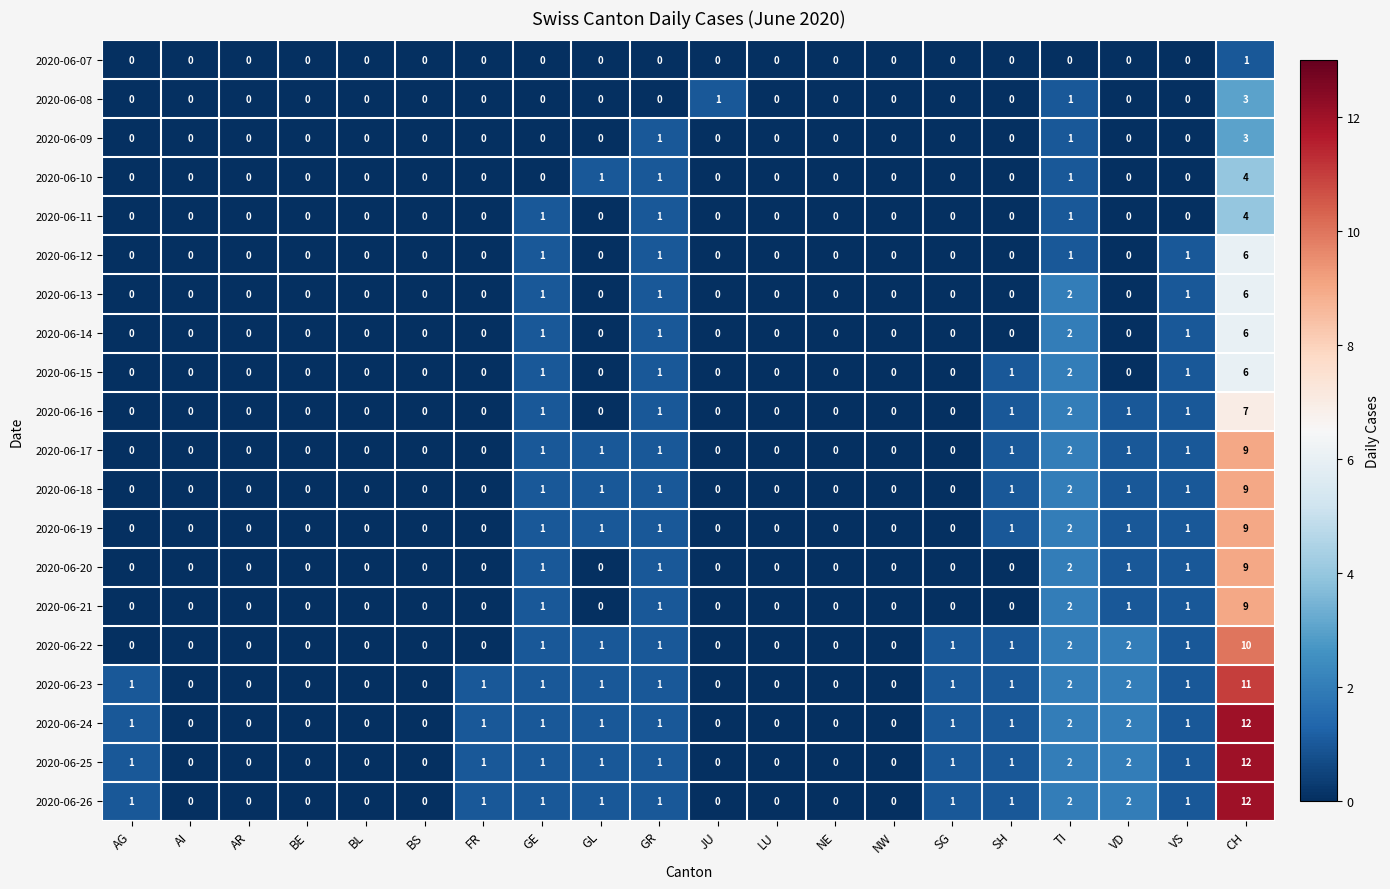

True or false: 2020-06-26 has a value of 1 at GE.

True